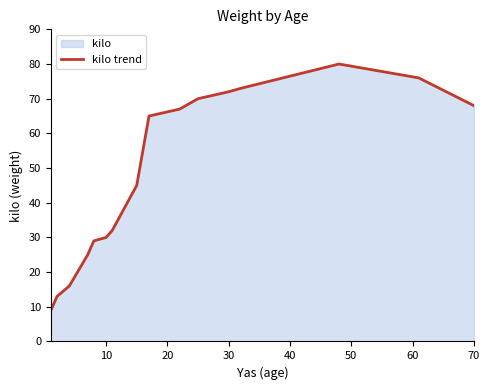

What is the difference between the maximum and minimum values?

71